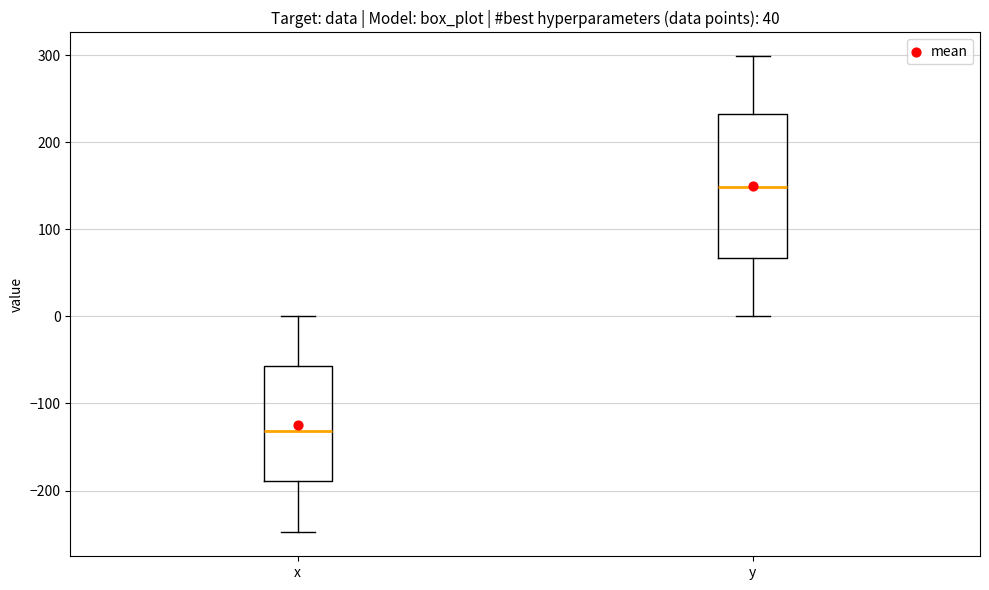

Reading left to right, transcribe this box plot: for each box, give where its median line is, the range the box spans, and where its two whiskers end, as read against the y-axis. The values are not printed on the chart, so give them approximately, as read against the axis.

x: median -130, box -190 to -60, whiskers -250 to 0
y: median 150, box 70 to 230, whiskers 0 to 300